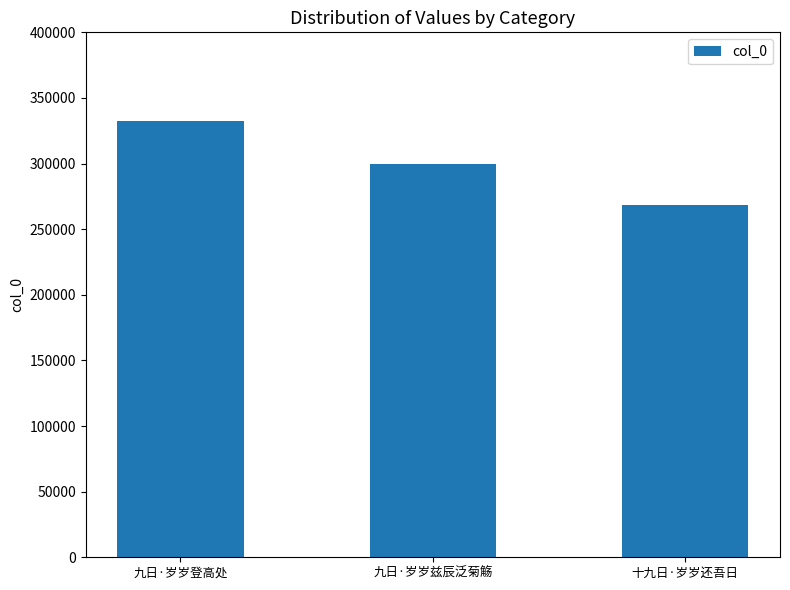

Reading right to left, what are all the values shown in this chart?

268250	299487	332598